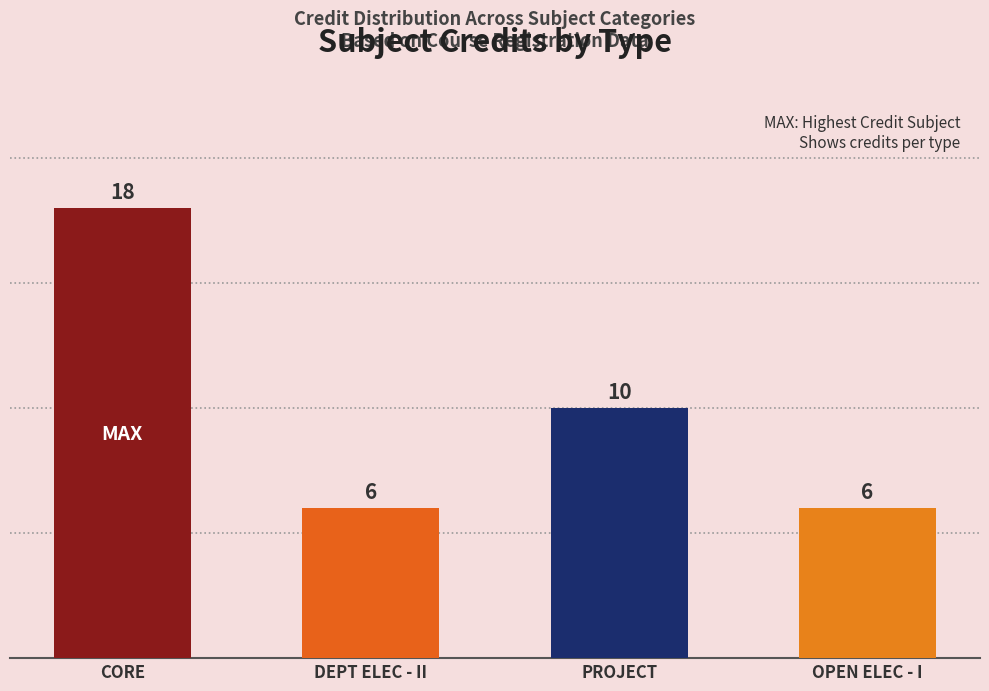

Approximately how many times larger is the value at DEPT ELEC - II compared to CORE?

0.3